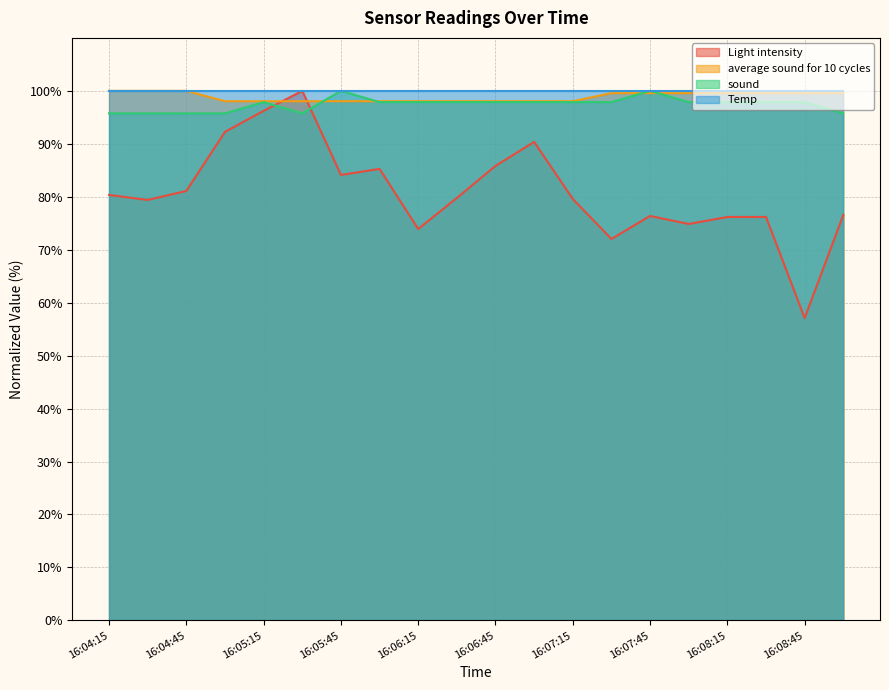

True or false: average sound for 10 cycles has a value of 129.7 at 16:07:15.

False